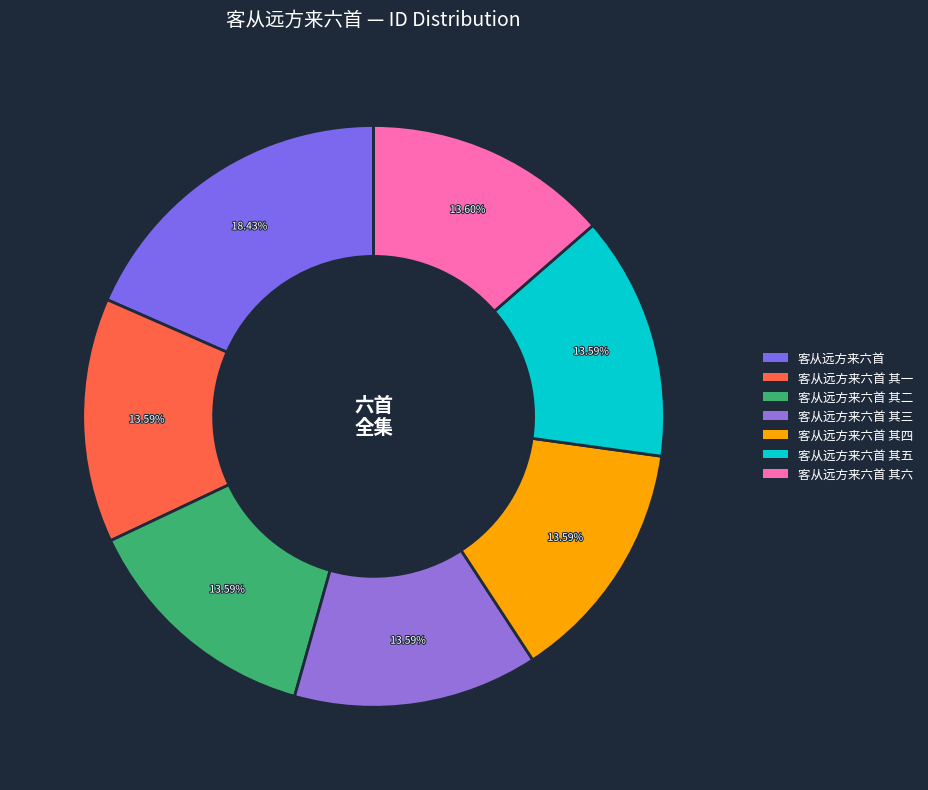

The 客从远方来六首 其五 slice represents 28% of the pie. True or false?

False